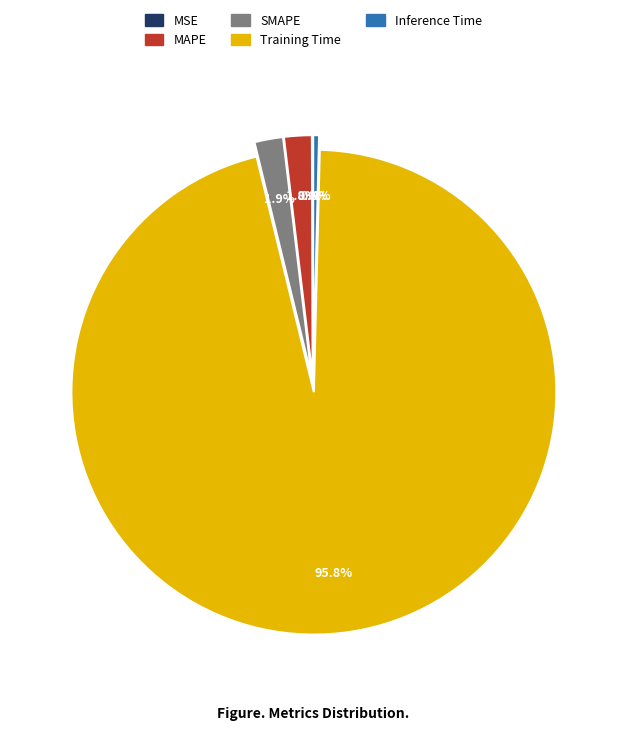

Which slice is the largest?

Training Time